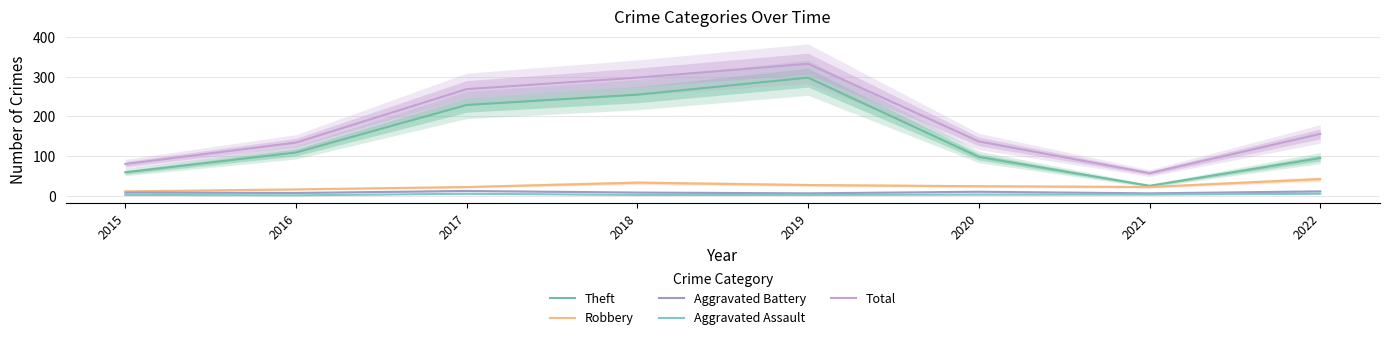

What is the minimum value for Total?

57